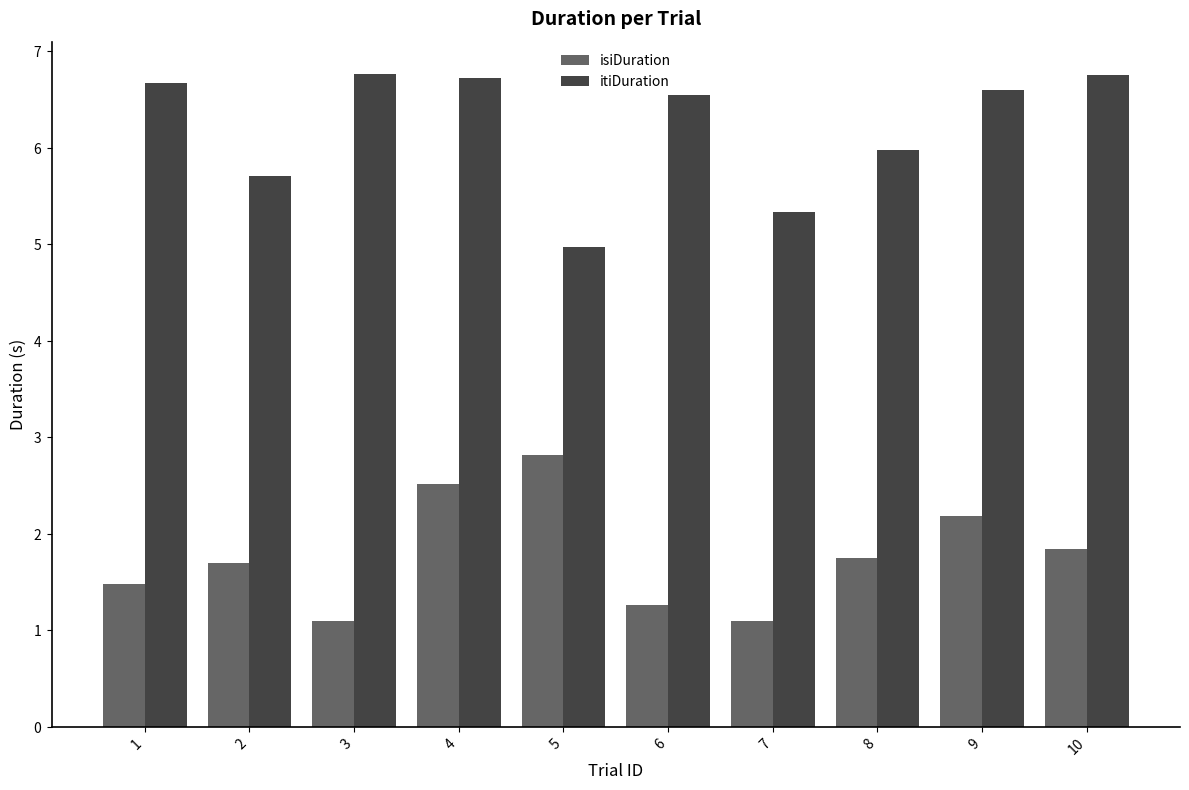

Where is isiDuration nearest to the value 1?

3